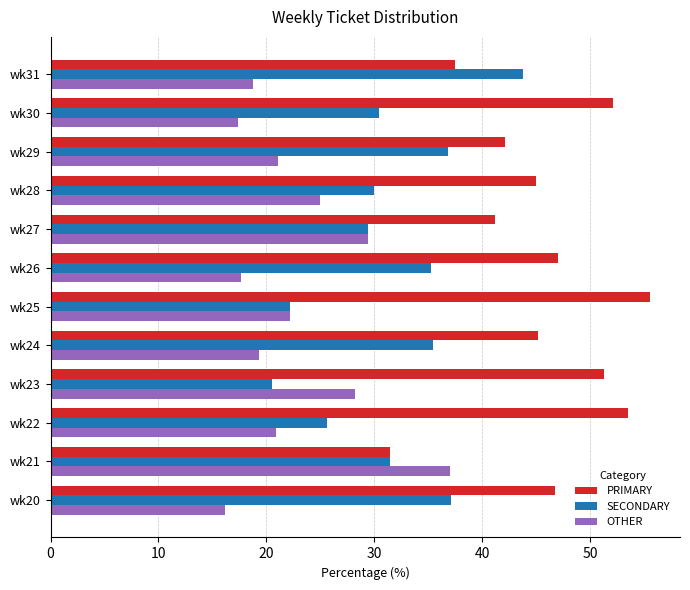

Which series has the largest total across all categories?

PRIMARY